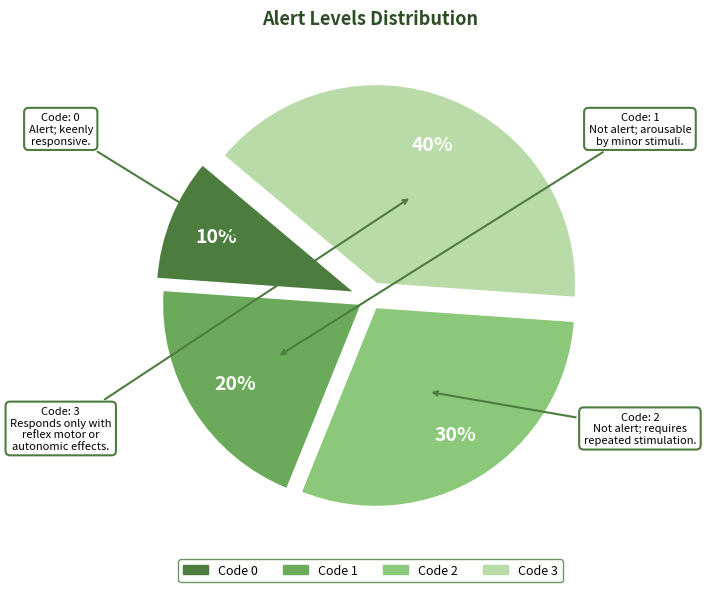

To the nearest percent, what is the difference between the largest and smallest slice percentages?

30%